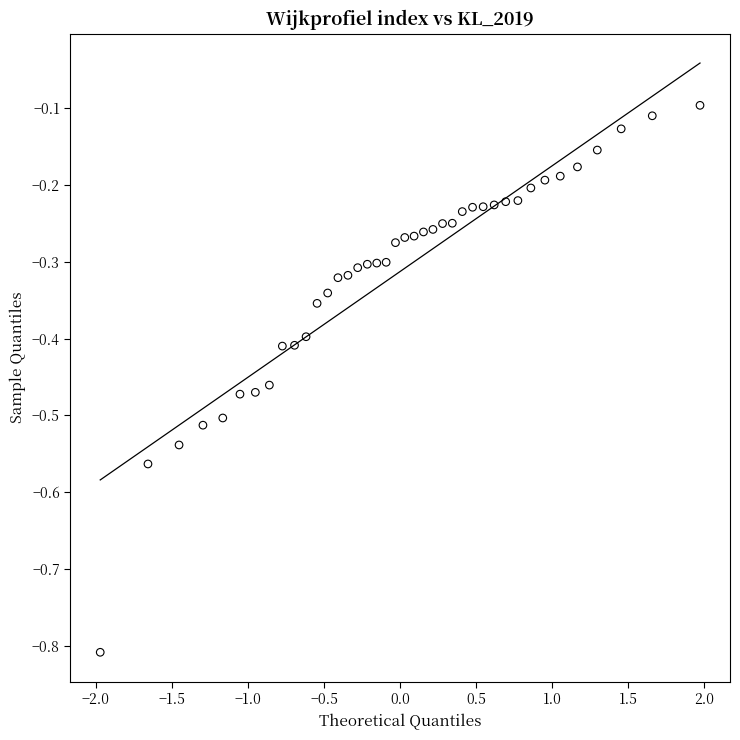

What is the range of X values (max minus min)?

3.9